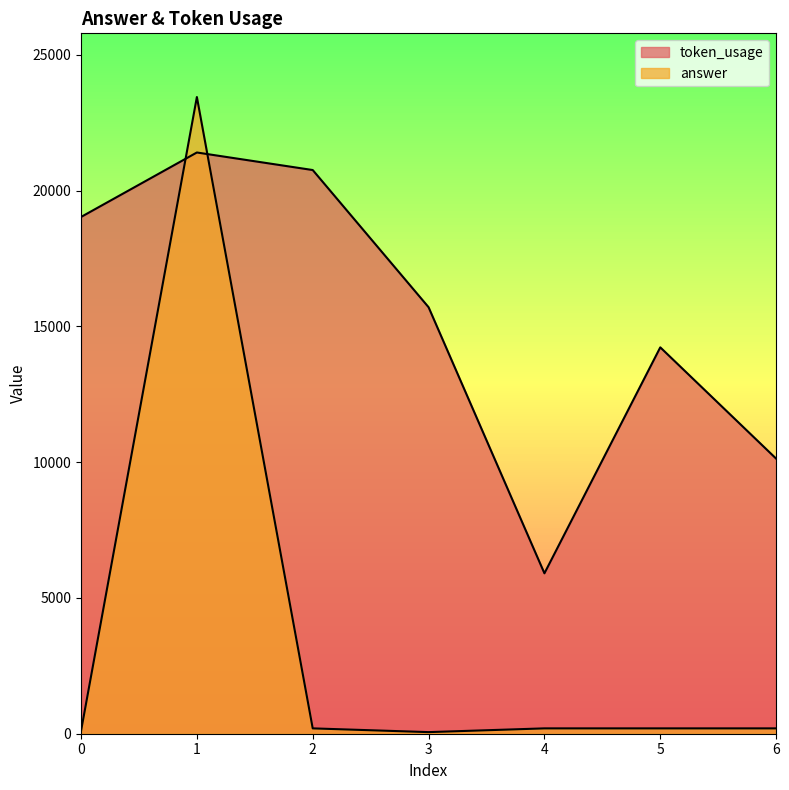

Which series ends up on top after the final intersection of token_usage and answer?

token_usage